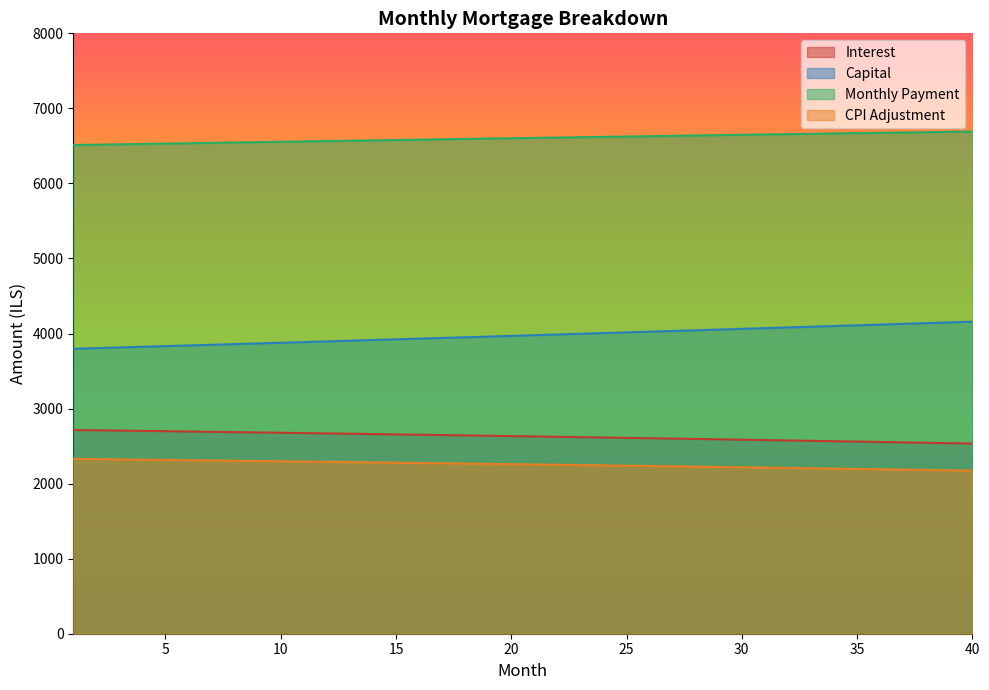

What are all the series names shown in the legend?

Interest, Capital, Monthly Payment, CPI Adjustment